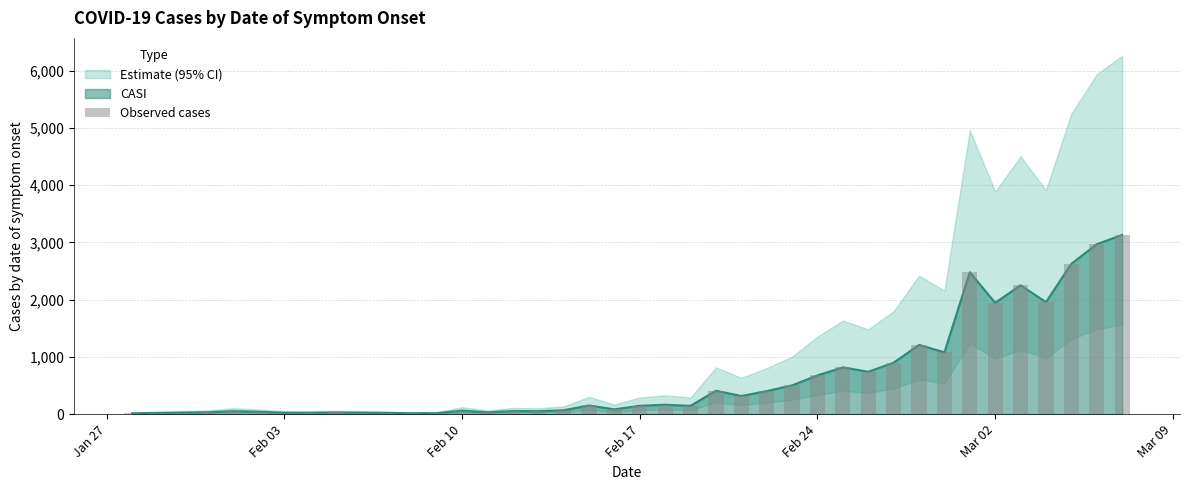

Reading left to right, list all the values displayed in this chart.

15	21	27	33	52	41	25	24	29	26	22	16	17	61	32	54	51	68	151	83	146	164	145	408	317	402	502	677	817	740	899	1209	1079	2478	1944	2251	1956	2625	2968	3129